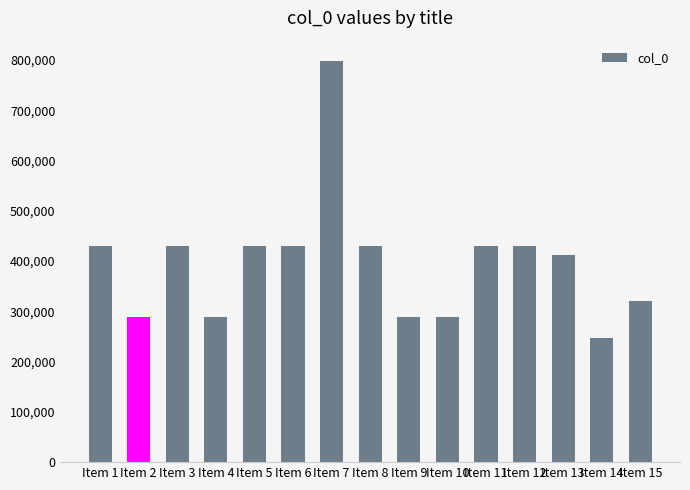

What is the sum of all values?

5931409